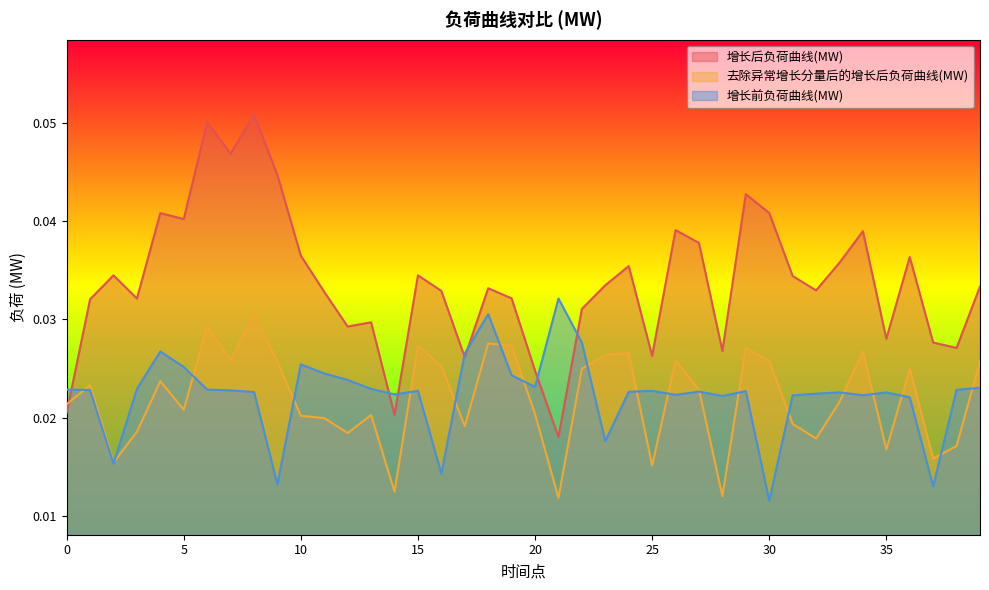

How many lines are shown in the chart?

3